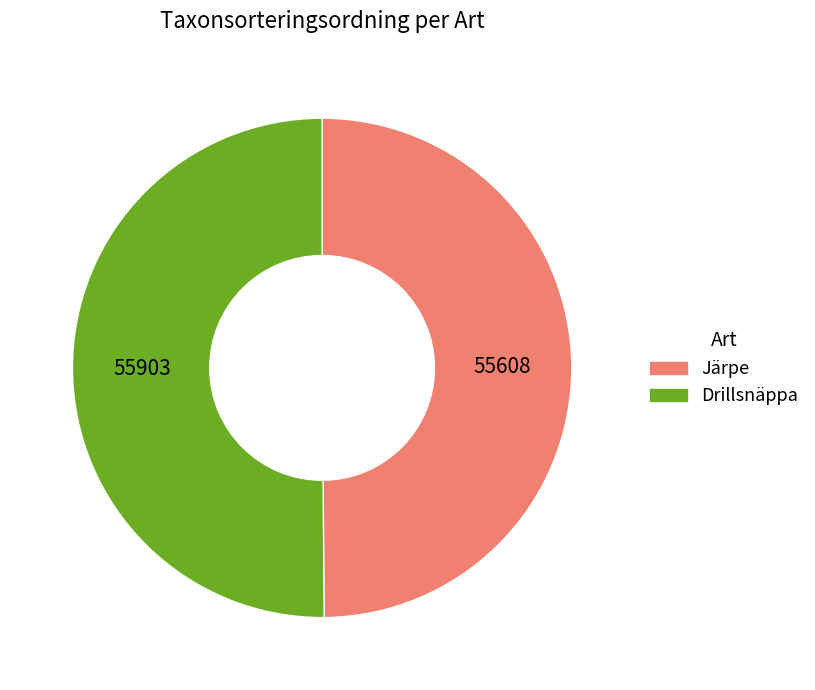

The Järpe slice represents 50% of the pie. True or false?

True